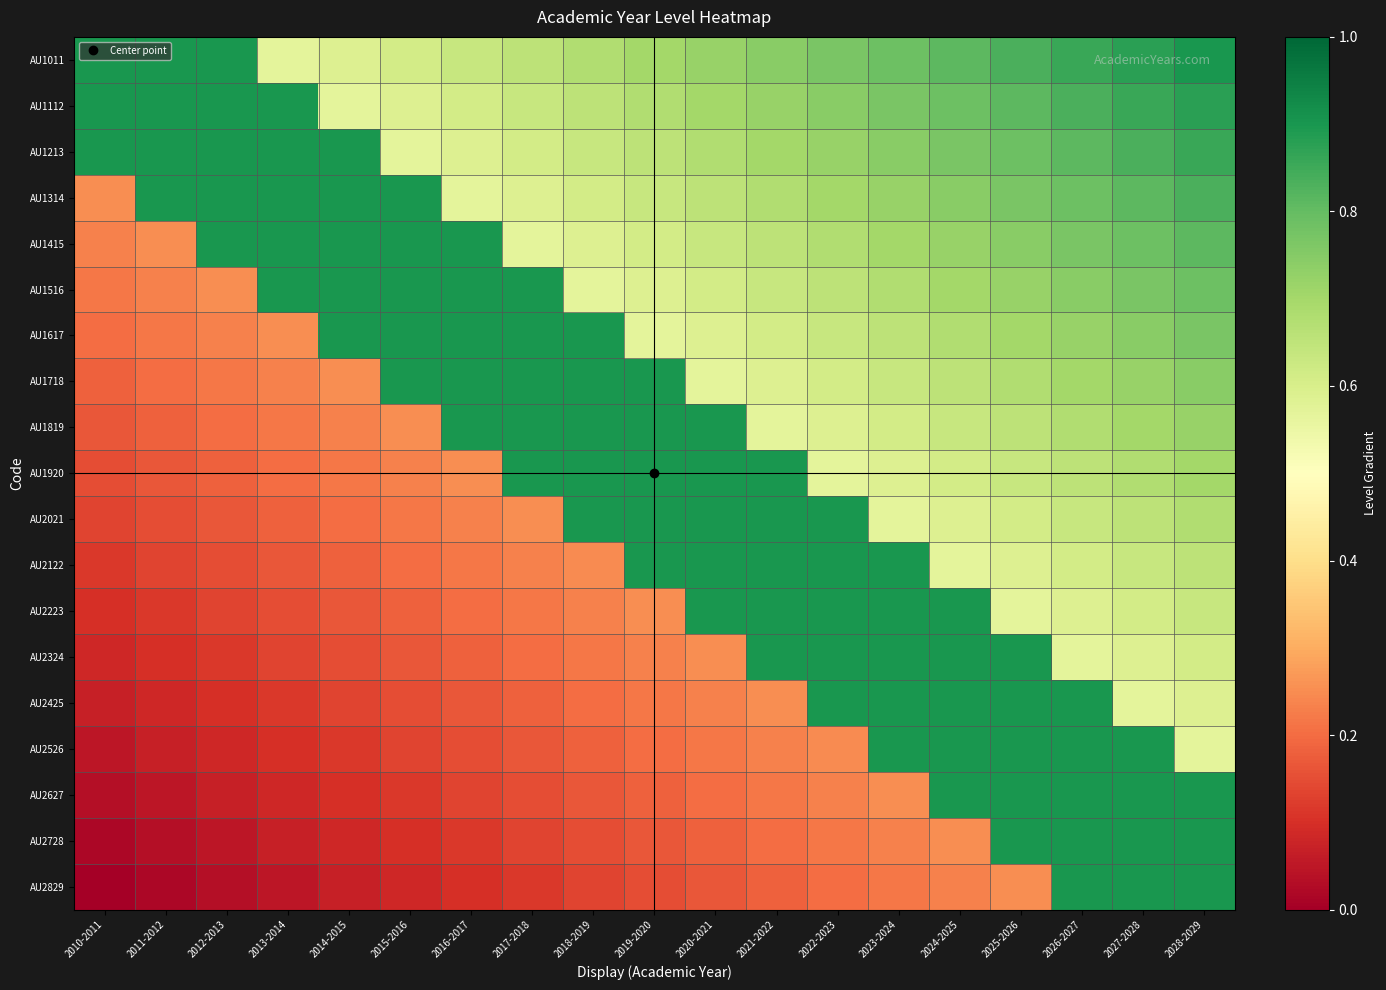

Rank the series at 2012-2013 from highest to lowest value.

AU1011, AU1112, AU1213, AU1314, AU1415, AU1516, AU1617, AU1718, AU1819, AU1920, AU2021, AU2122, AU2223, AU2324, AU2425, AU2526, AU2627, AU2728, AU2829